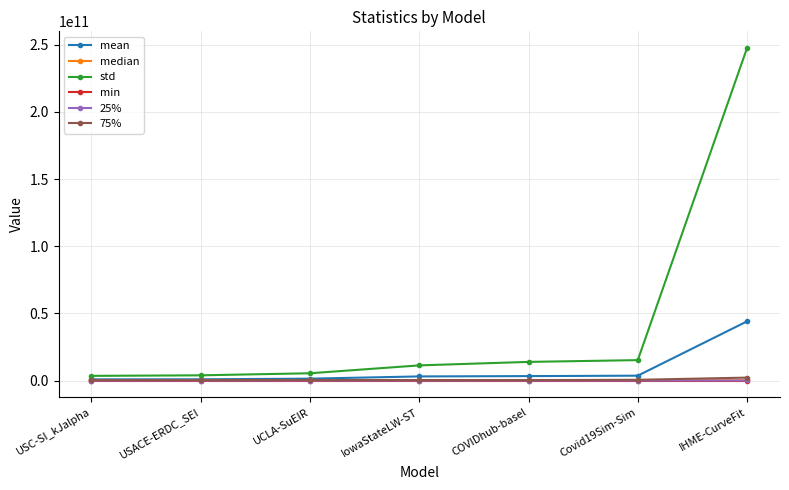

Which series has the widest spread of values?

std